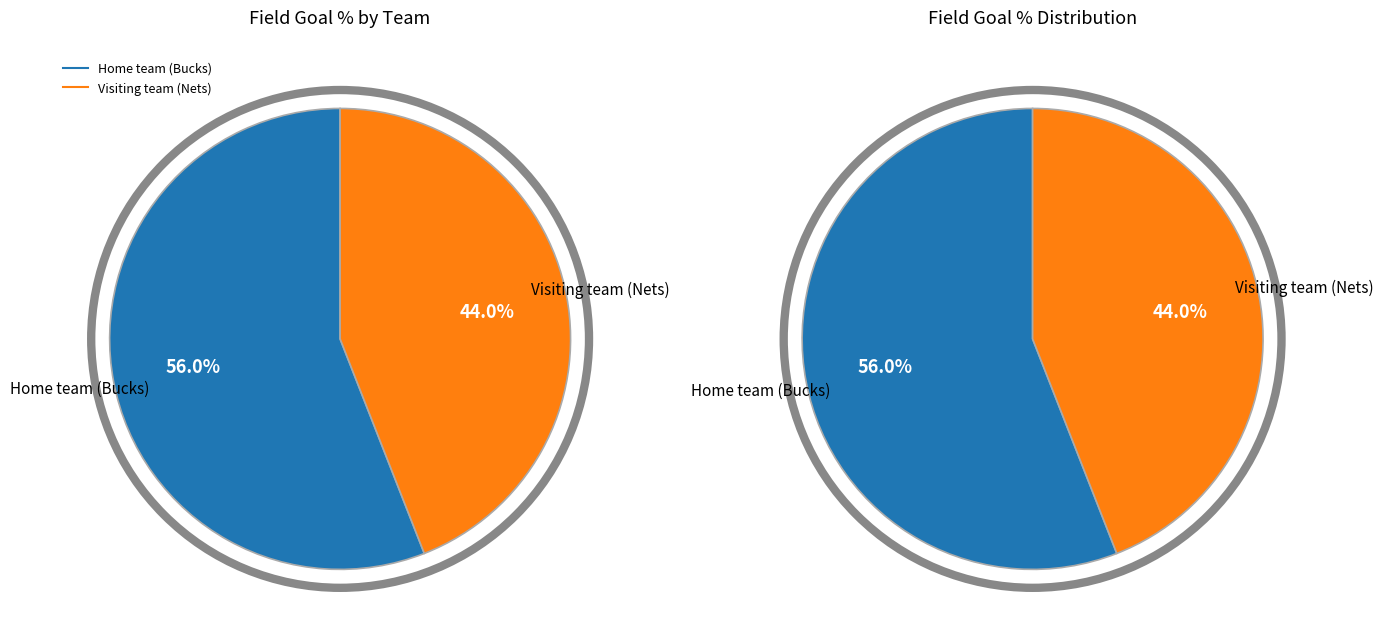

Rank the categories by value from lowest to highest.

Visiting team (Nets), Home team (Bucks)